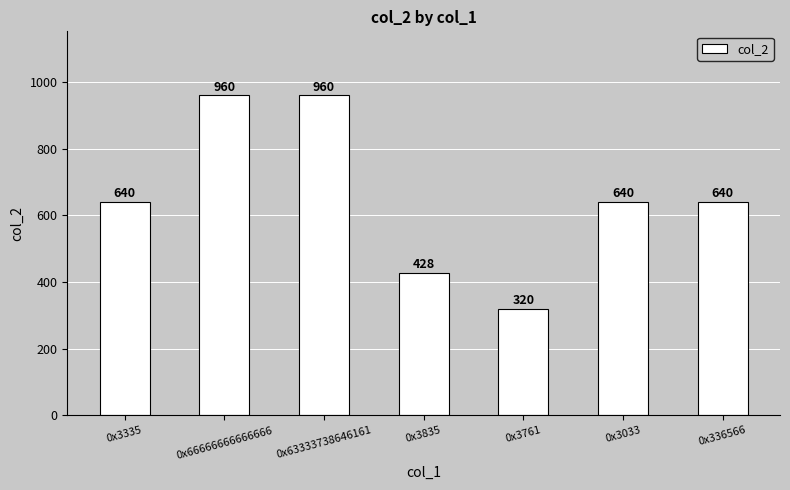

The chart shows a value of 320 at 0x3761. True or false?

True